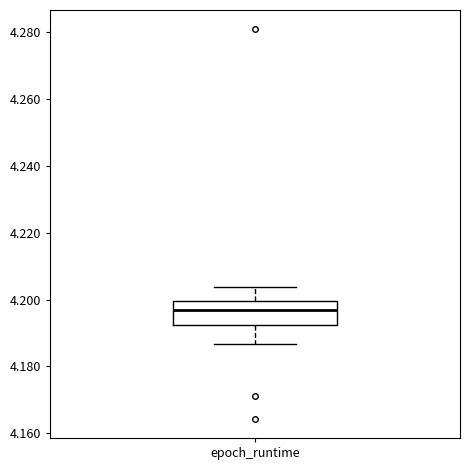

Read this box plot against the y-axis: the position of the median line, the range covered by the box, and the ends of both whiskers. The values are not printed on the chart, so give them approximately, as read against the axis.

median 4.196, box 4.192 to 4.200, whiskers 4.186 to 4.204